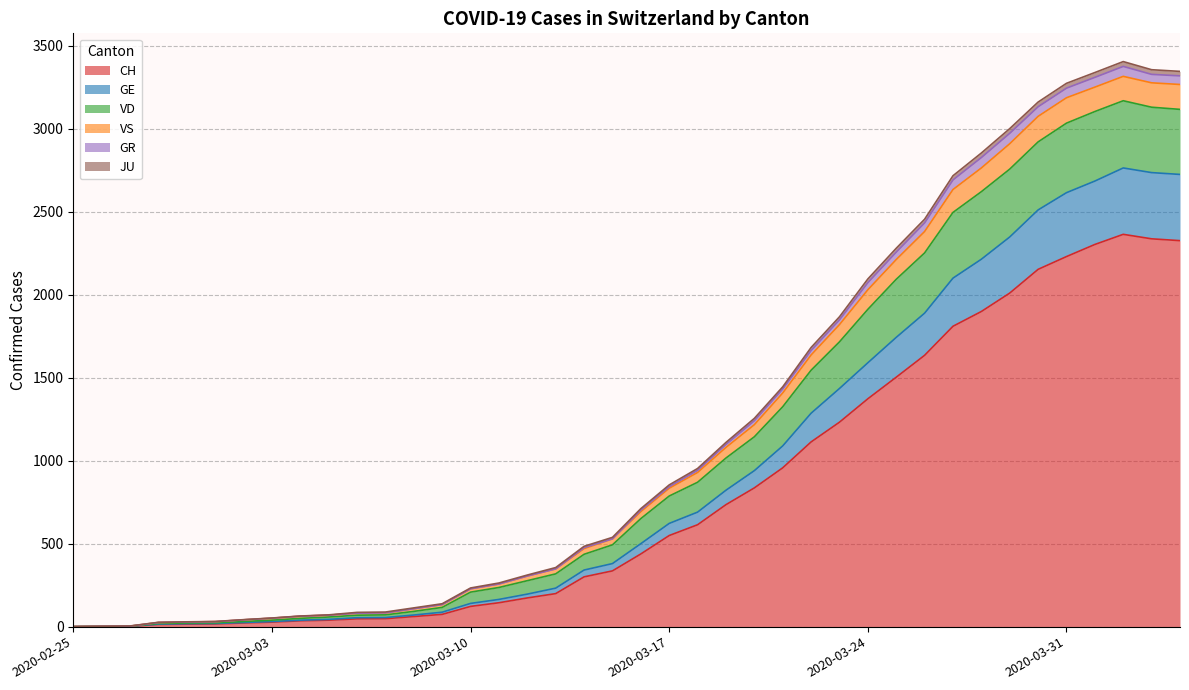

What are all the series names shown in the legend?

CH, GE, VD, VS, GR, JU